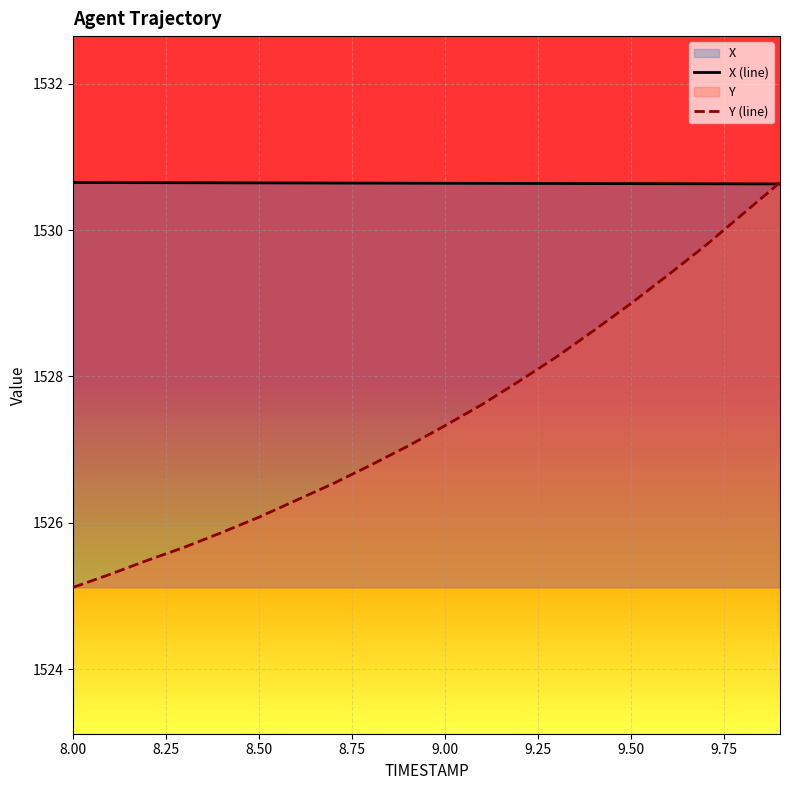

Which series has the largest total across all categories?

X (line)